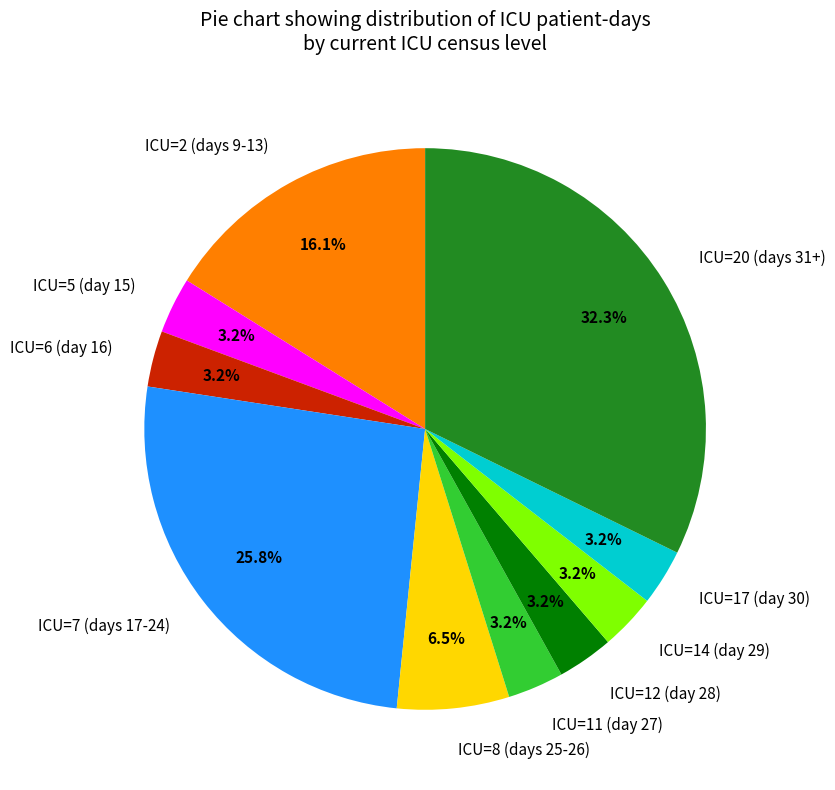

Which has a higher value, ICU=8 (days 25-26) or ICU=20 (days 31+)?

ICU=20 (days 31+)